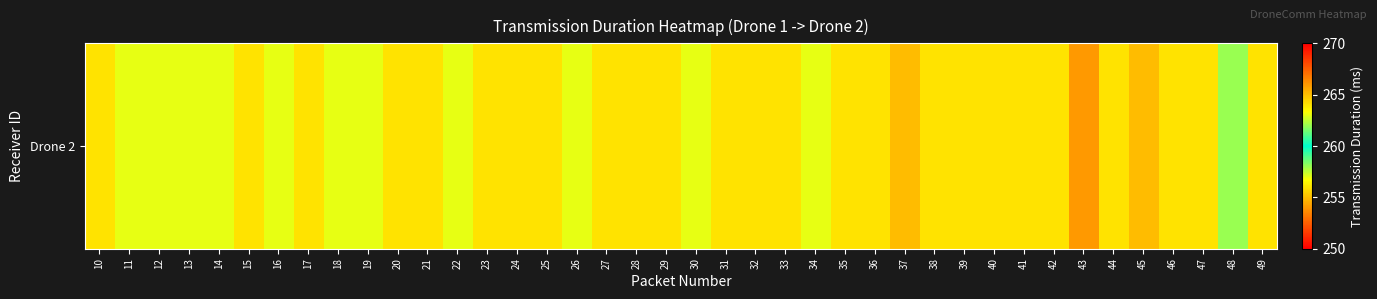

Rank the categories by value from highest to lowest.

37, 45, 10, 15, 17, 20, 21, 23, 24, 25, 27, 28, 29, 31, 32, 33, 35, 36, 38, 39, 40, 41, 42, 44, 46, 47, 49, 11, 12, 13, 14, 16, 18, 19, 22, 26, 30, 34, 48, 43